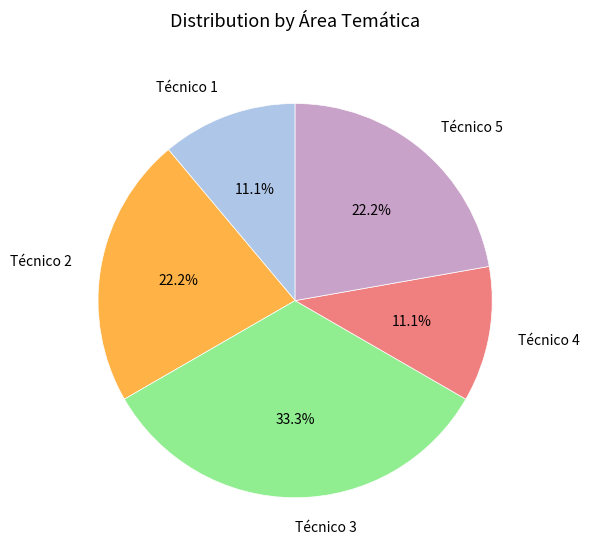

Between Técnico 4 and Técnico 2, which is larger?

Técnico 2